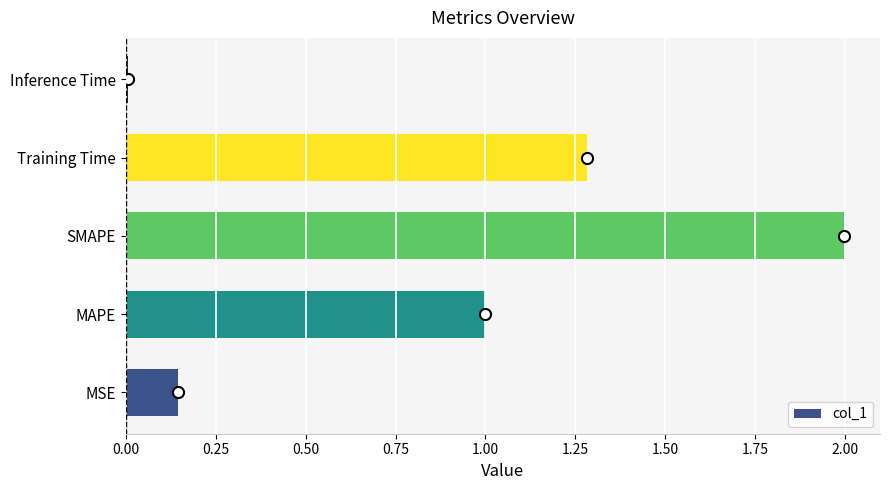

The chart shows a value of 0.0 at Inference Time. True or false?

True